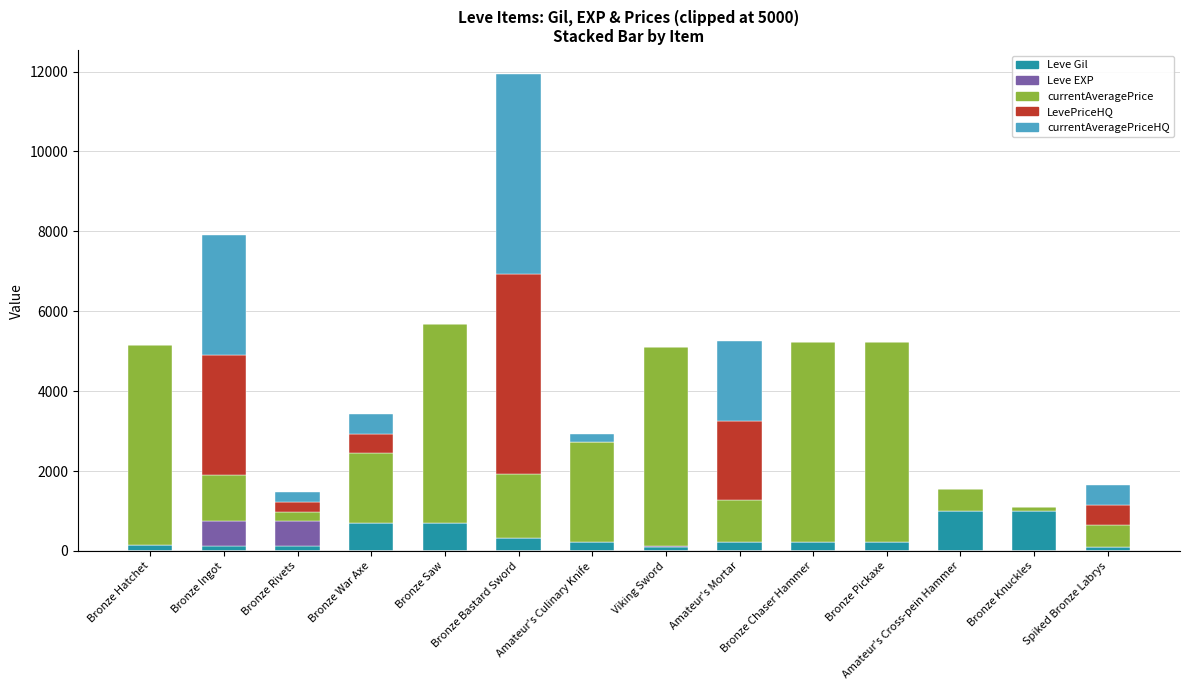

At which category is the sum across all series the highest?

Bronze Bastard Sword